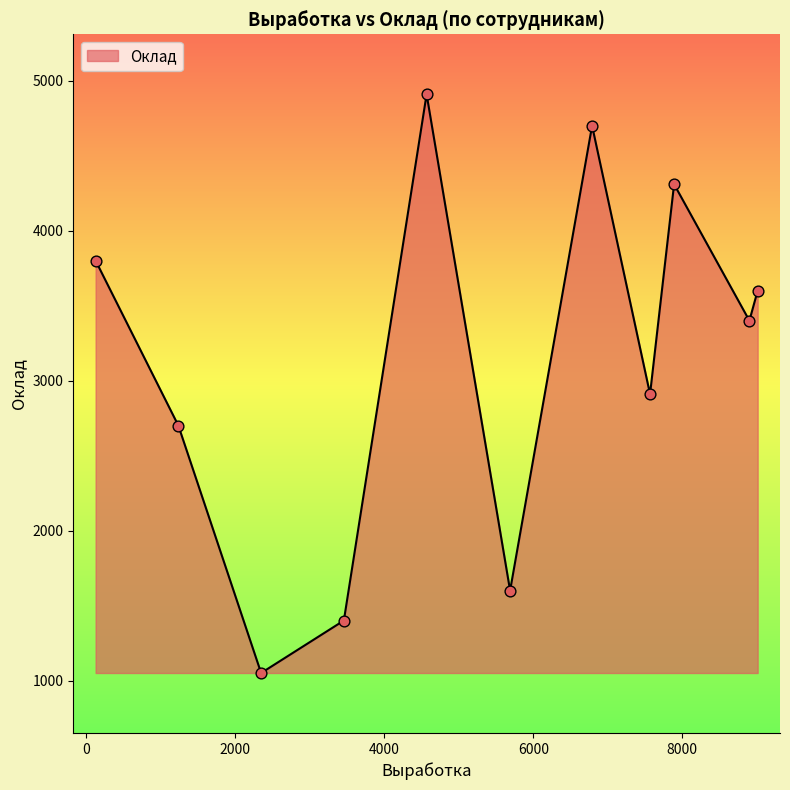

What is the smallest value displayed?

1050